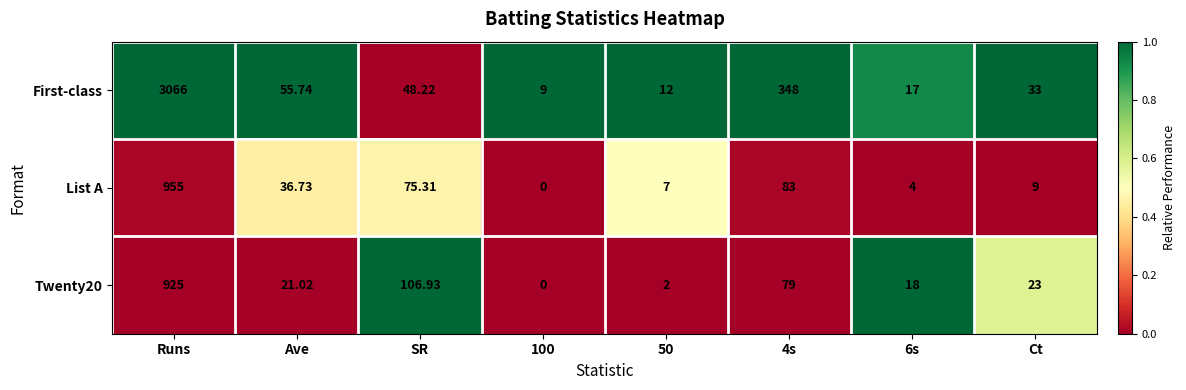

Which category has the highest value across all series?

Runs